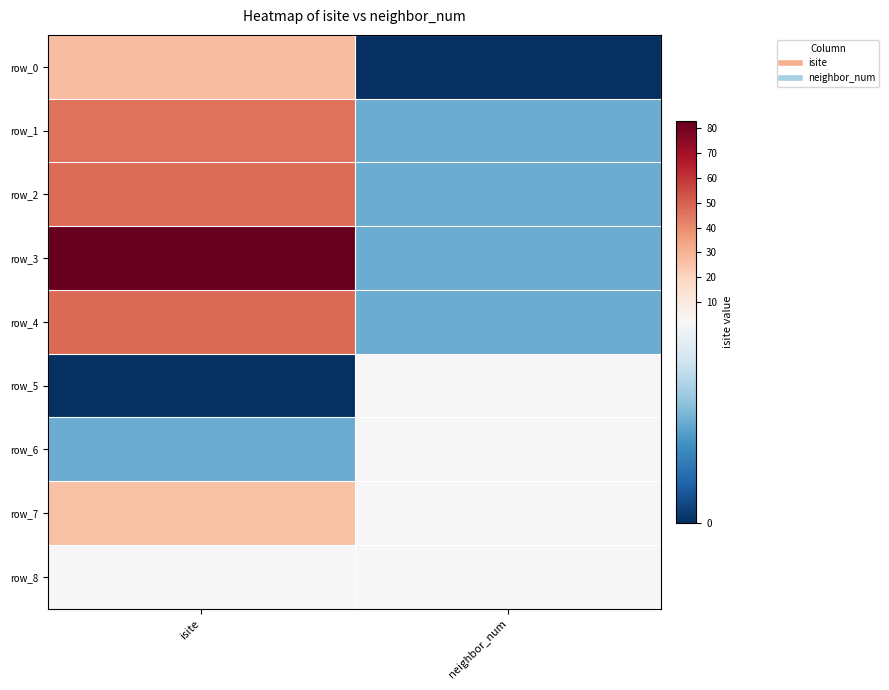

What is the lowest value of the row_4 series?

1